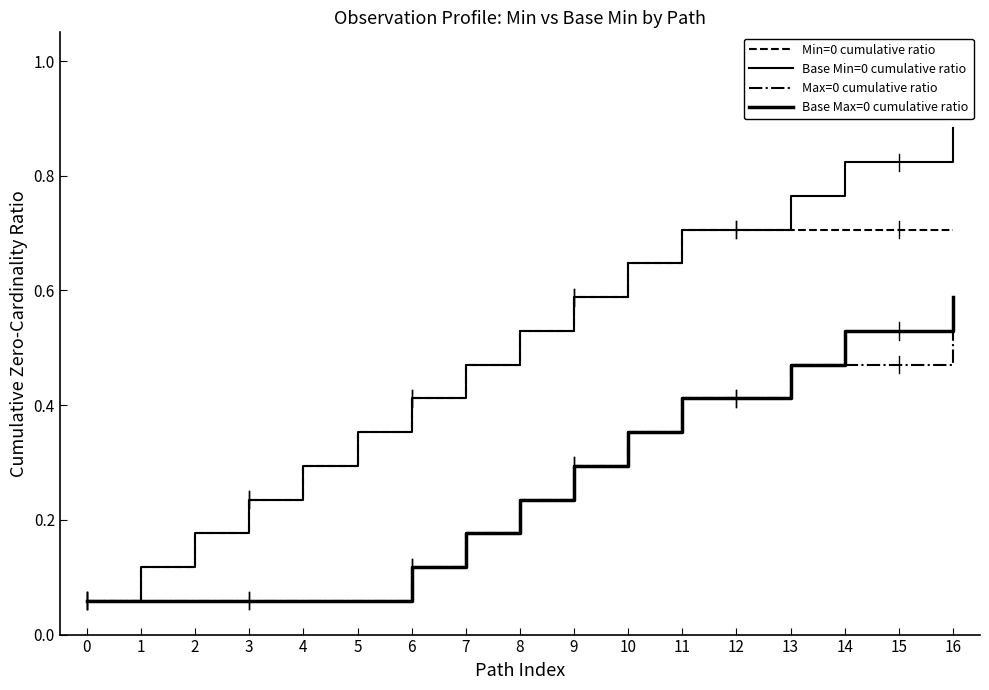

True or false: Min=0 cumulative ratio and Max=0 cumulative ratio intersect in this chart.

False